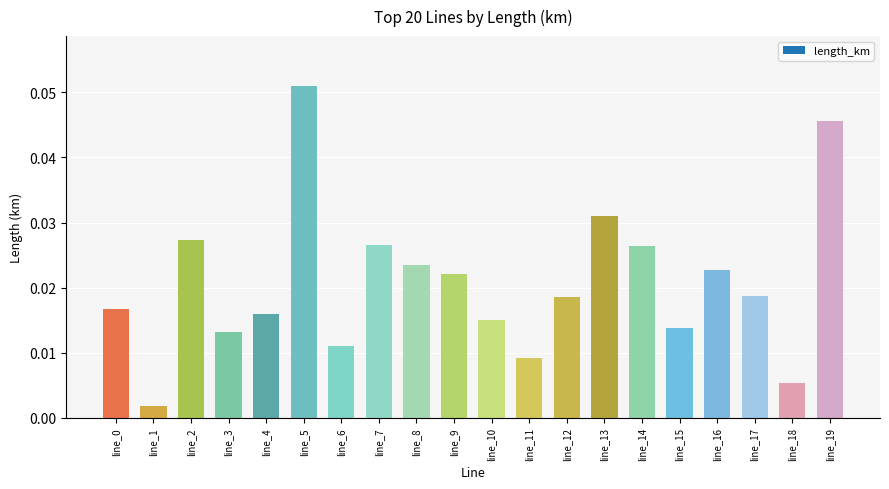

Between line_13 and line_0, which is larger?

line_13